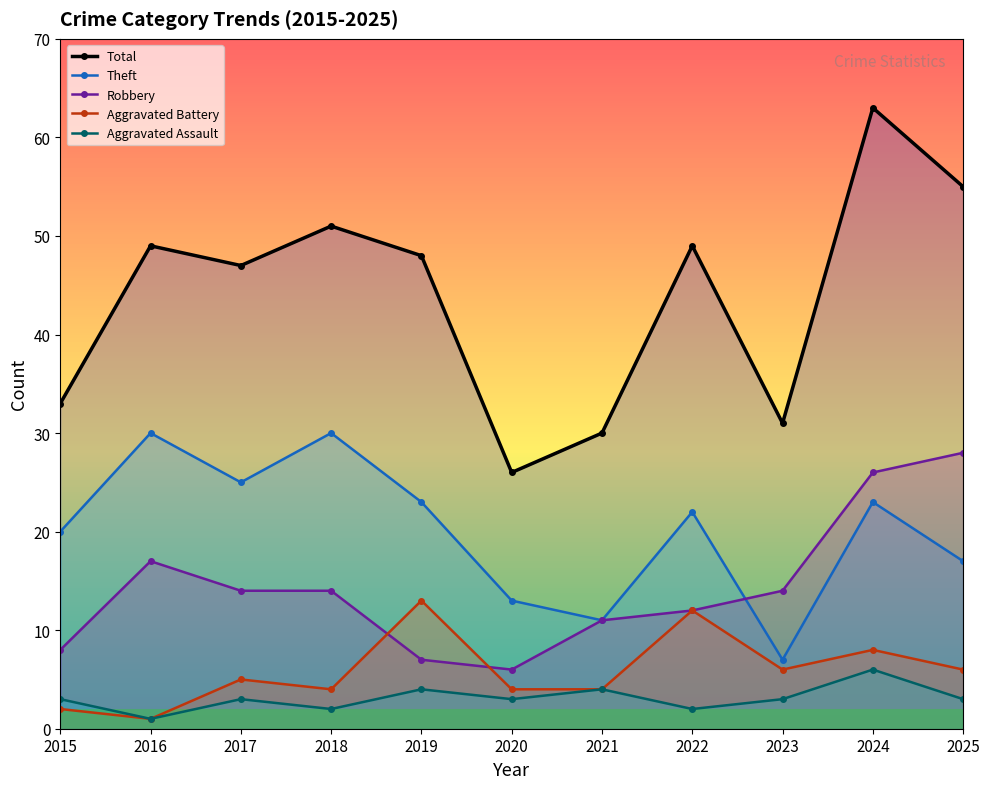

What is the total value across all series at 2019?

95